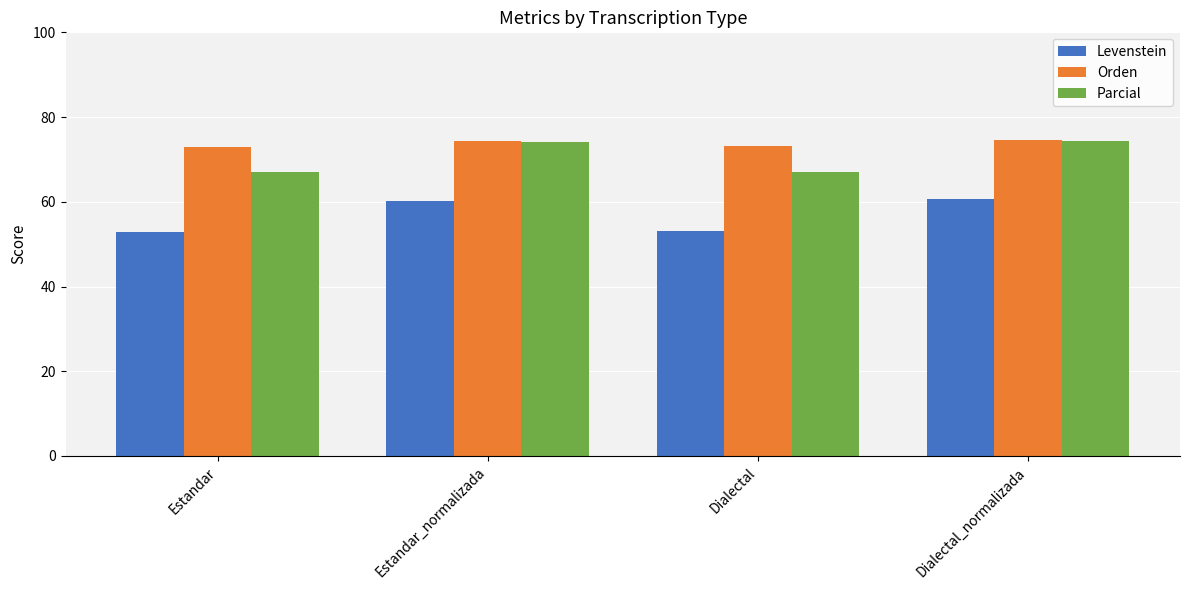

Are the bars grouped side by side (vs. stacked)?

Yes